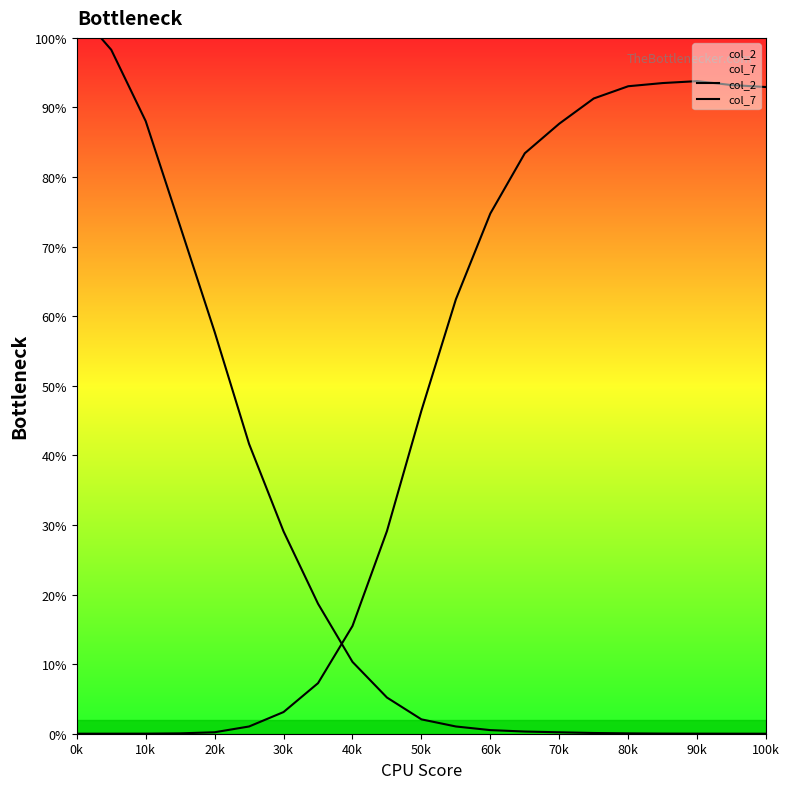

How many intersections are there between col_7 and col_2?

1